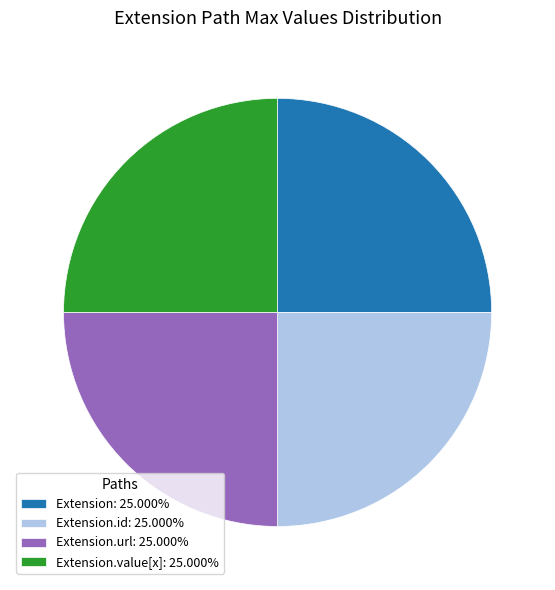

Is Extension.url: 25.000% the majority of the pie?

No